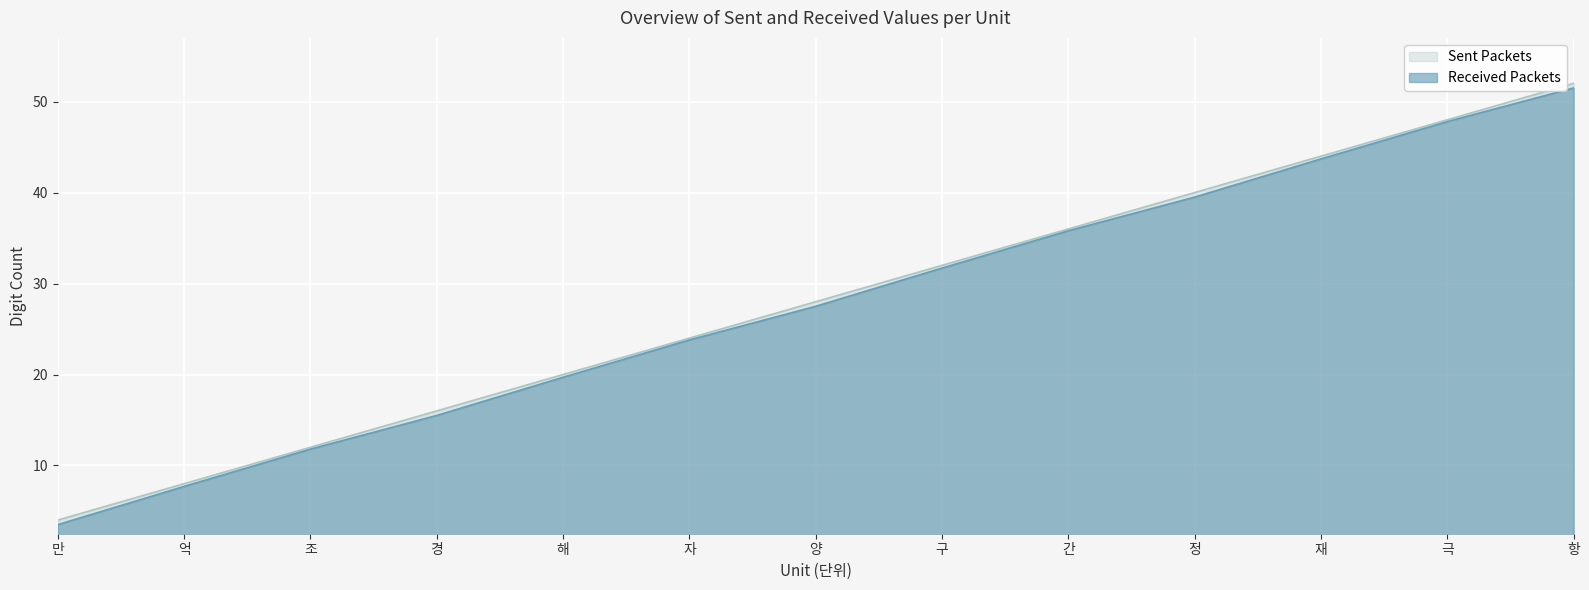

Between 조 and 해, which is larger?

해